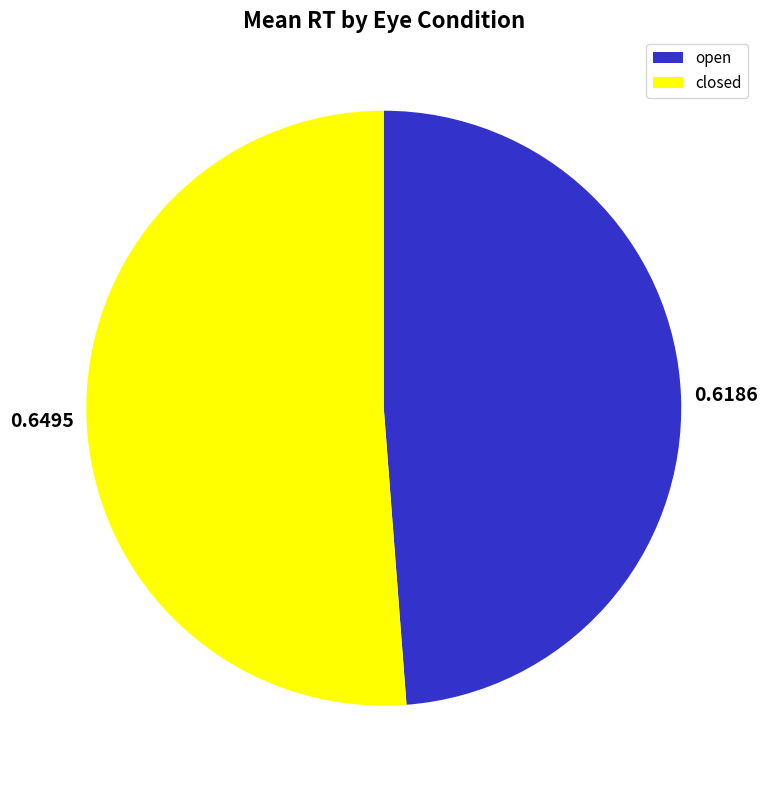

Is closed the majority of the pie?

Yes